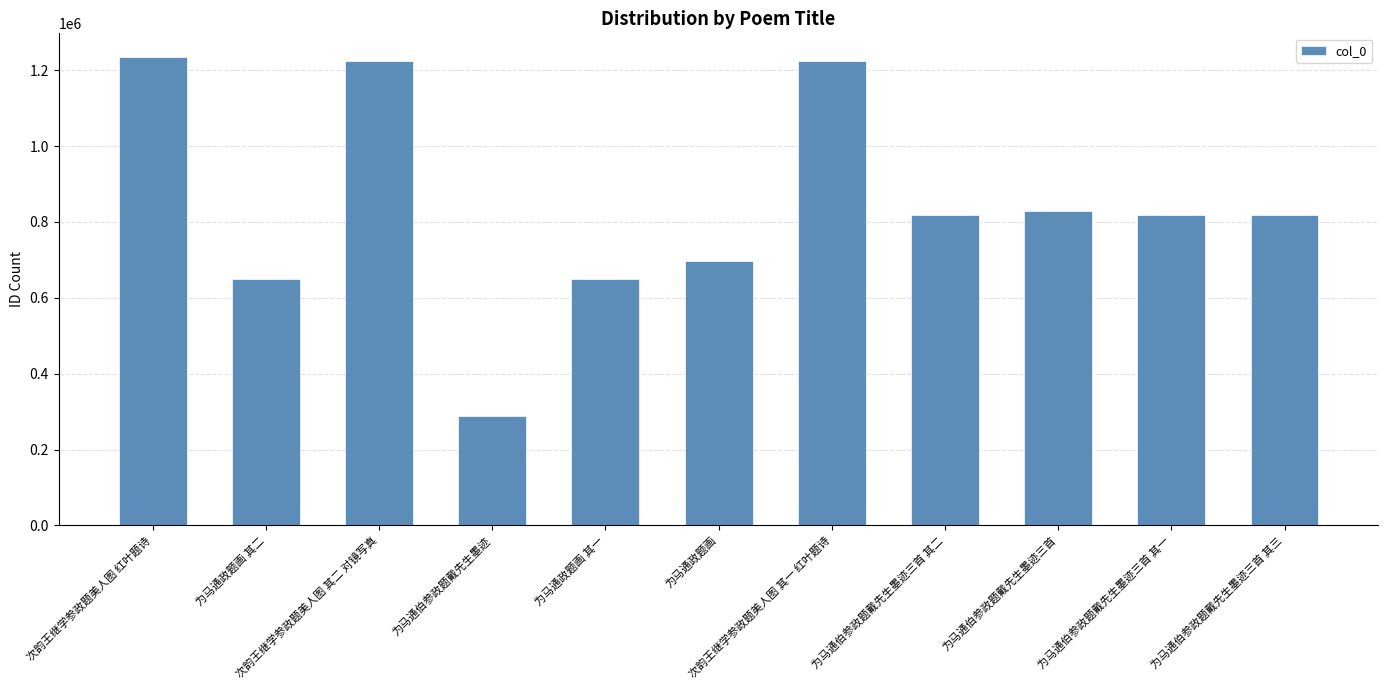

What position from the left is 为马通政题画 其一?

5